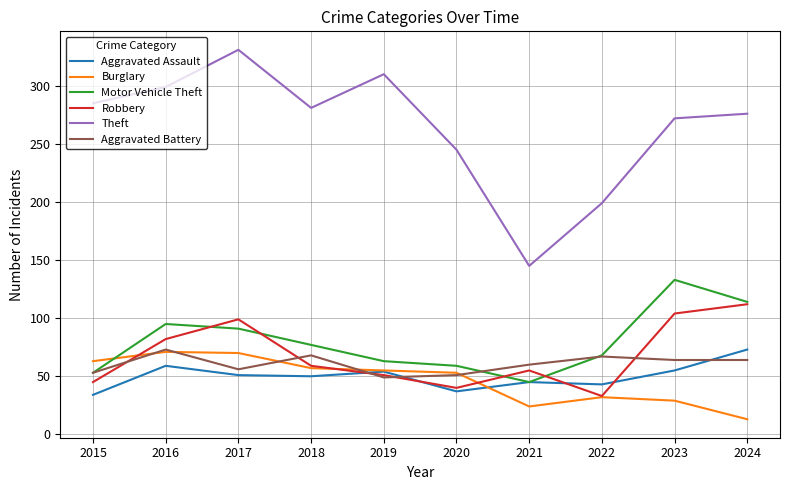

The value of Aggravated Assault at 2015 is 14. True or false?

False